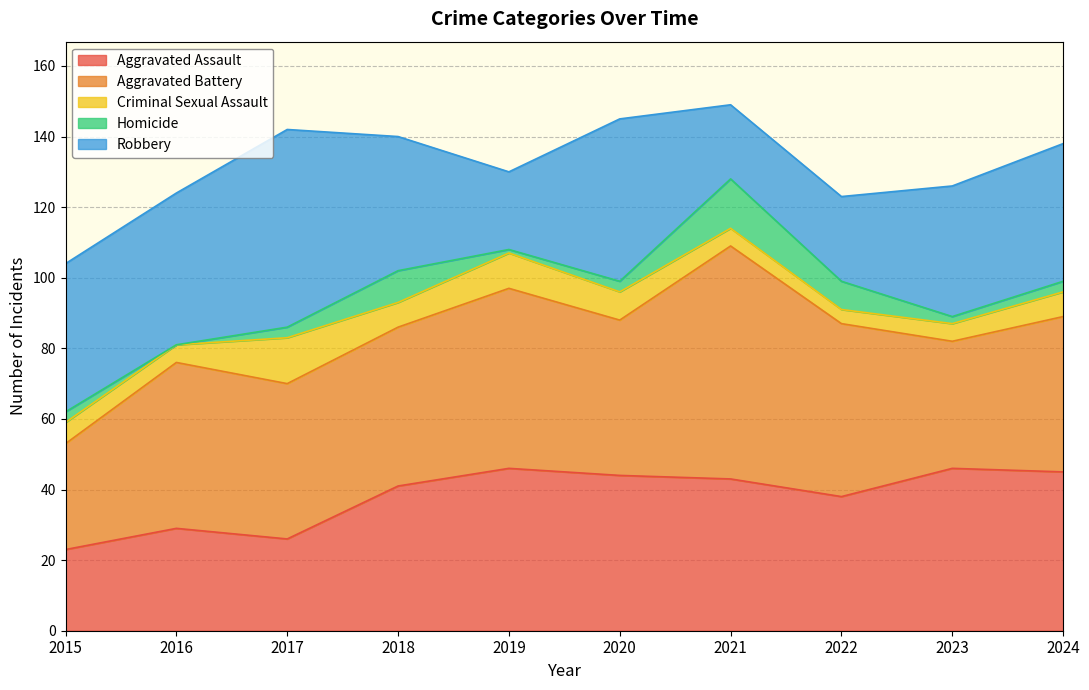

What is the sum of all Robbery values?

368